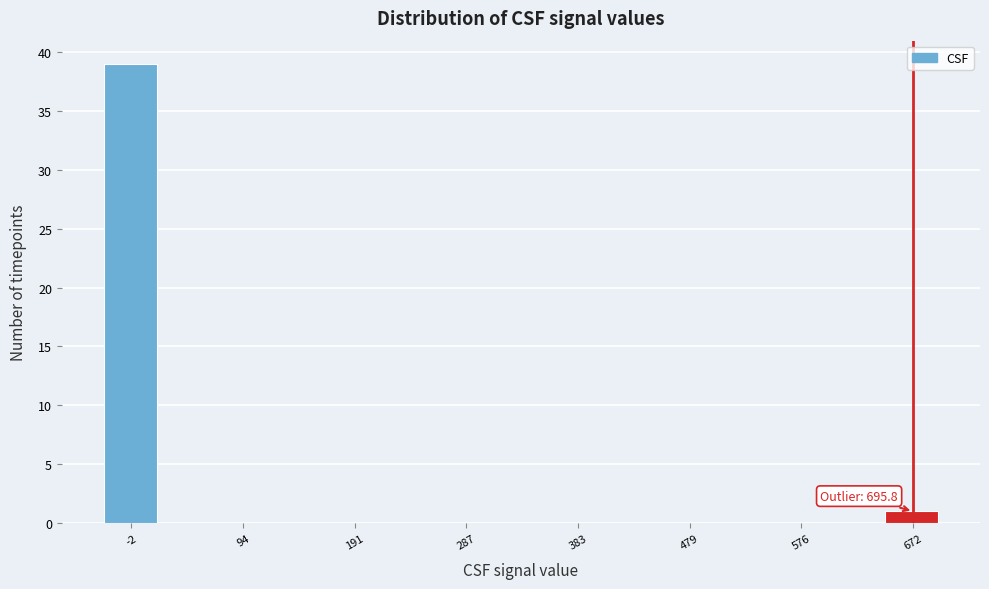

Which range on the x-axis has the tallest bar?

-30 to 20